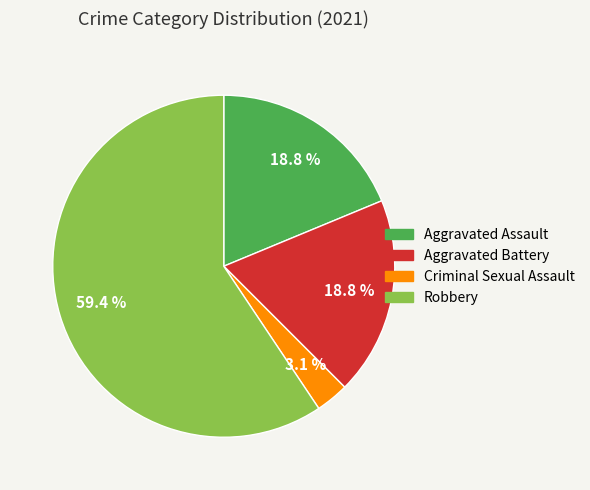

Which category has the smallest portion of the pie?

Criminal Sexual Assault